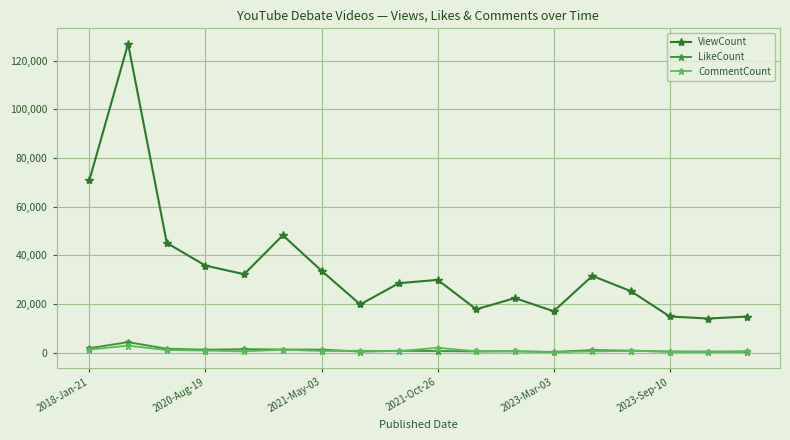

How many times do CommentCount and LikeCount cross each other?

7